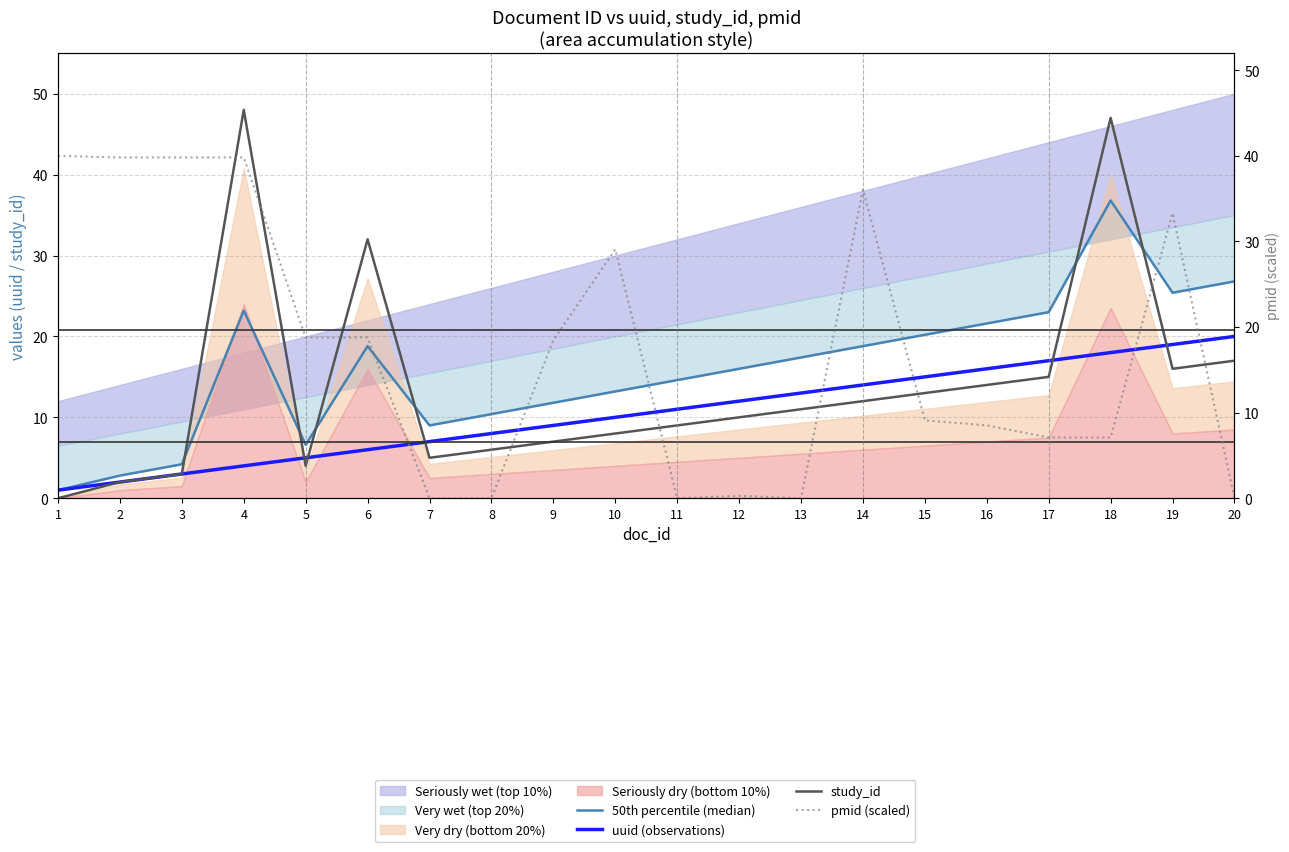

How many categories are shown in the chart?

20